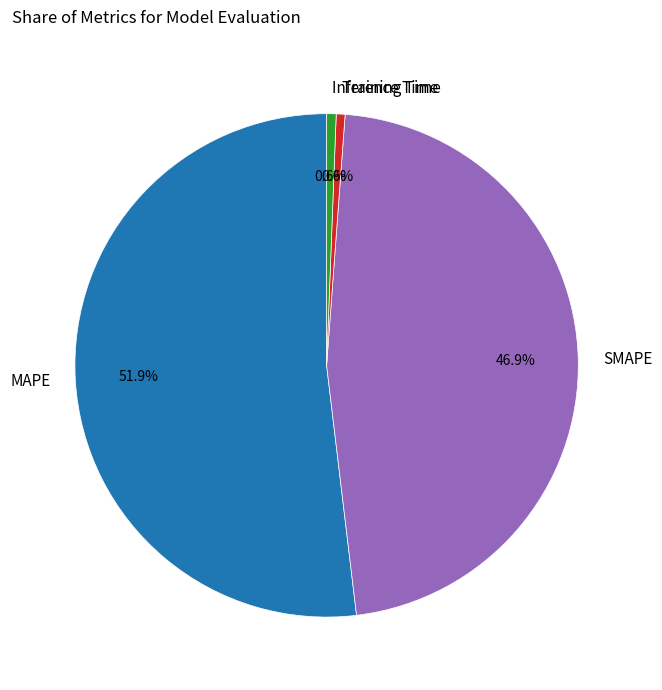

Which has a higher value, MAPE or Inference Time?

MAPE